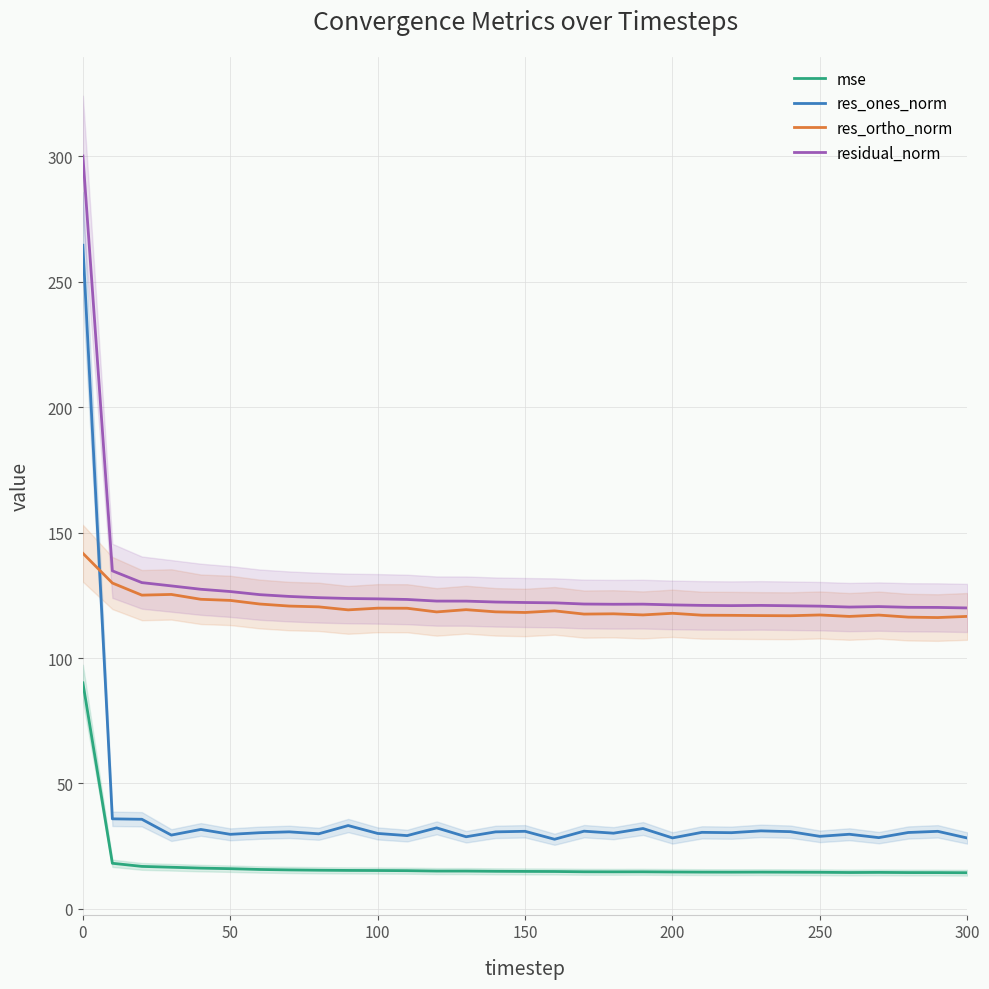

What are all the series names shown in the legend?

mse, res_ones_norm, res_ortho_norm, residual_norm